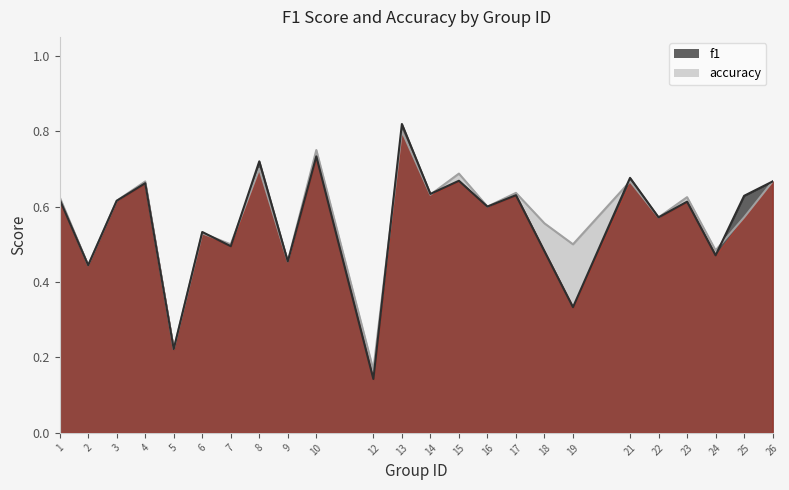

Which series ends up on top after the final intersection of f1 and accuracy?

f1